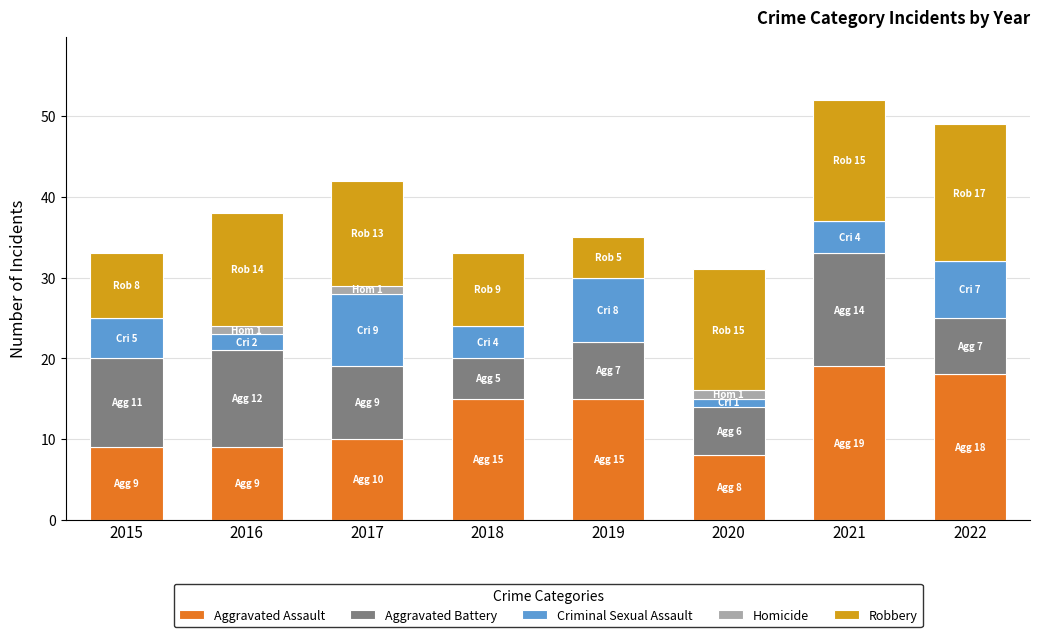

The Aggravated Assault series shows 9 at 2016. True or false?

True